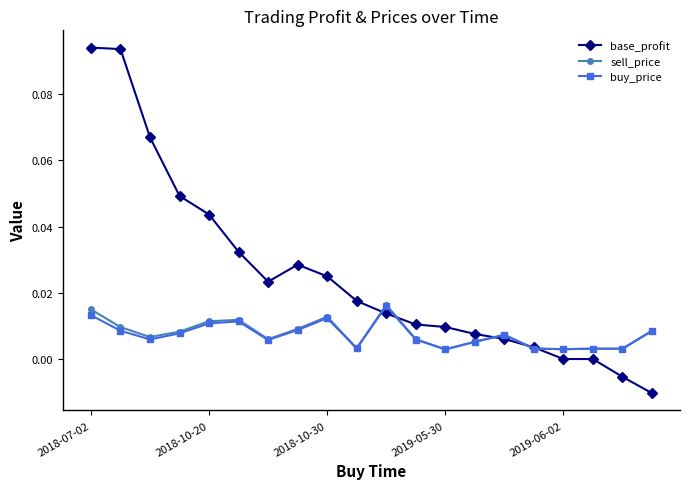

Which series has the widest spread of values?

base_profit